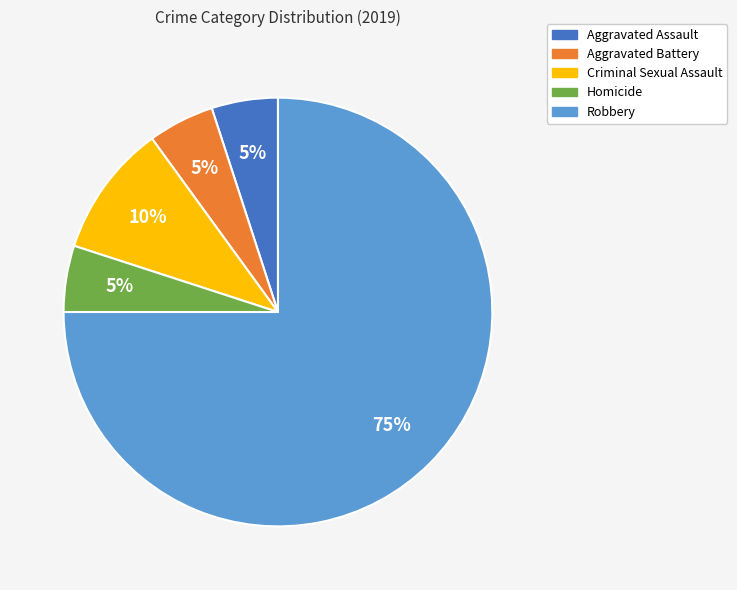

How many segments does this pie chart have?

5